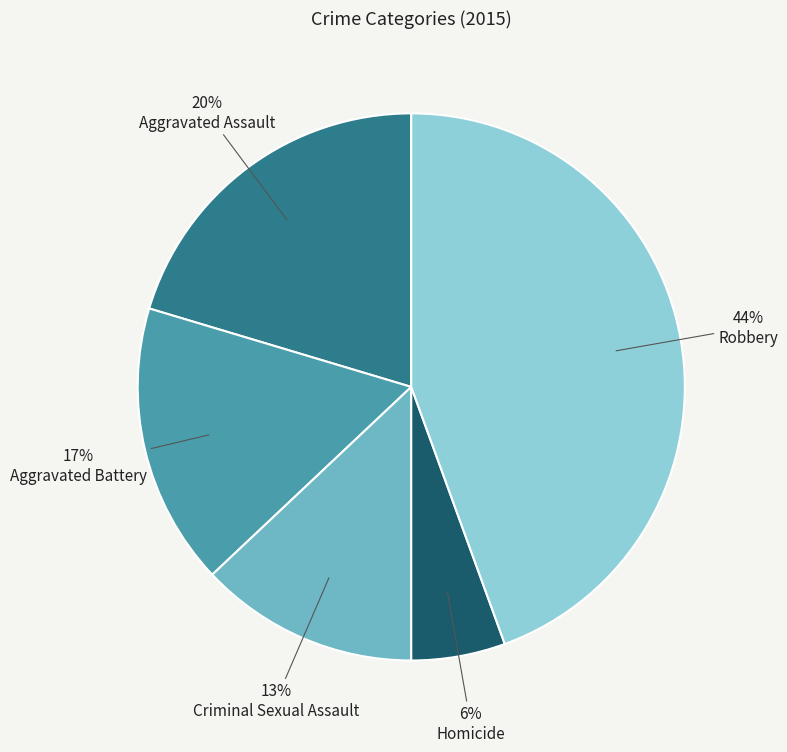

Is there any slice that represents more than half of the pie?

No